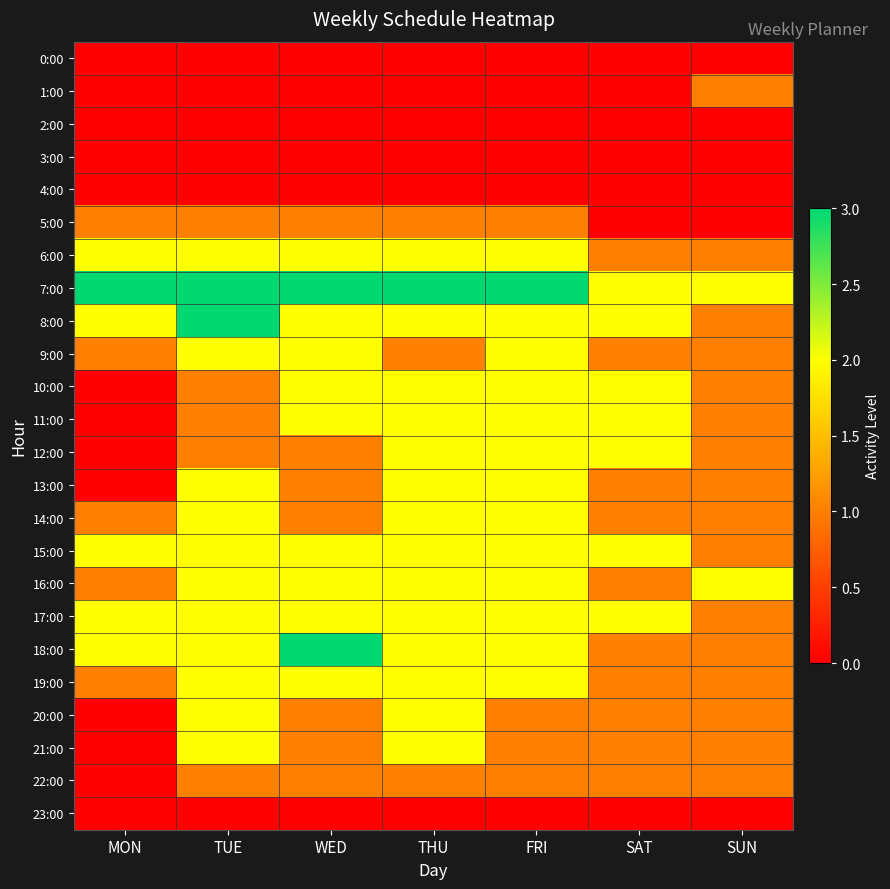

Reading left to right, list all the values displayed in this chart.

0:00: MON=0	TUE=0	WED=0	THU=0	FRI=0	SAT=0	SUN=0
1:00: MON=0	TUE=0	WED=0	THU=0	FRI=0	SAT=0	SUN=1
2:00: MON=0	TUE=0	WED=0	THU=0	FRI=0	SAT=0	SUN=0
3:00: MON=0	TUE=0	WED=0	THU=0	FRI=0	SAT=0	SUN=0
4:00: MON=0	TUE=0	WED=0	THU=0	FRI=0	SAT=0	SUN=0
5:00: MON=1	TUE=1	WED=1	THU=1	FRI=1	SAT=0	SUN=0
6:00: MON=2	TUE=2	WED=2	THU=2	FRI=2	SAT=1	SUN=1
7:00: MON=3	TUE=3	WED=3	THU=3	FRI=3	SAT=2	SUN=2
8:00: MON=2	TUE=3	WED=2	THU=2	FRI=2	SAT=2	SUN=1
9:00: MON=1	TUE=2	WED=2	THU=1	FRI=2	SAT=1	SUN=1
10:00: MON=0	TUE=1	WED=2	THU=2	FRI=2	SAT=2	SUN=1
11:00: MON=0	TUE=1	WED=2	THU=2	FRI=2	SAT=2	SUN=1
12:00: MON=0	TUE=1	WED=1	THU=2	FRI=2	SAT=2	SUN=1
13:00: MON=0	TUE=2	WED=1	THU=2	FRI=2	SAT=1	SUN=1
14:00: MON=1	TUE=2	WED=1	THU=2	FRI=2	SAT=1	SUN=1
15:00: MON=2	TUE=2	WED=2	THU=2	FRI=2	SAT=2	SUN=1
16:00: MON=1	TUE=2	WED=2	THU=2	FRI=2	SAT=1	SUN=2
17:00: MON=2	TUE=2	WED=2	THU=2	FRI=2	SAT=2	SUN=1
18:00: MON=2	TUE=2	WED=3	THU=2	FRI=2	SAT=1	SUN=1
19:00: MON=1	TUE=2	WED=2	THU=2	FRI=2	SAT=1	SUN=1
20:00: MON=0	TUE=2	WED=1	THU=2	FRI=1	SAT=1	SUN=1
21:00: MON=0	TUE=2	WED=1	THU=2	FRI=1	SAT=1	SUN=1
22:00: MON=0	TUE=1	WED=1	THU=1	FRI=1	SAT=1	SUN=1
23:00: MON=0	TUE=0	WED=0	THU=0	FRI=0	SAT=0	SUN=0